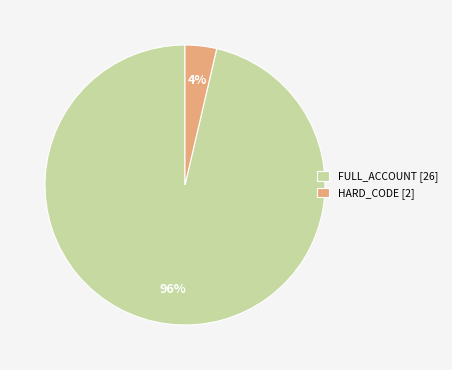

Do HARD_CODE [2] and FULL_ACCOUNT [26] together represent more than half of the pie?

Yes